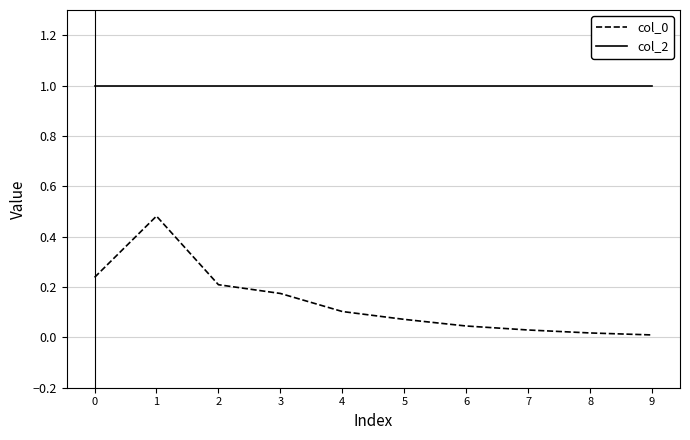

True or false: col_0 and col_2 intersect in this chart.

False